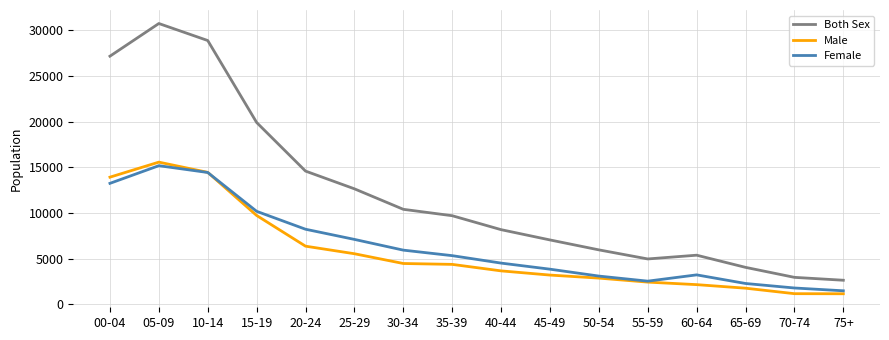

How many interior local valleys does the Both Sex series have?

1